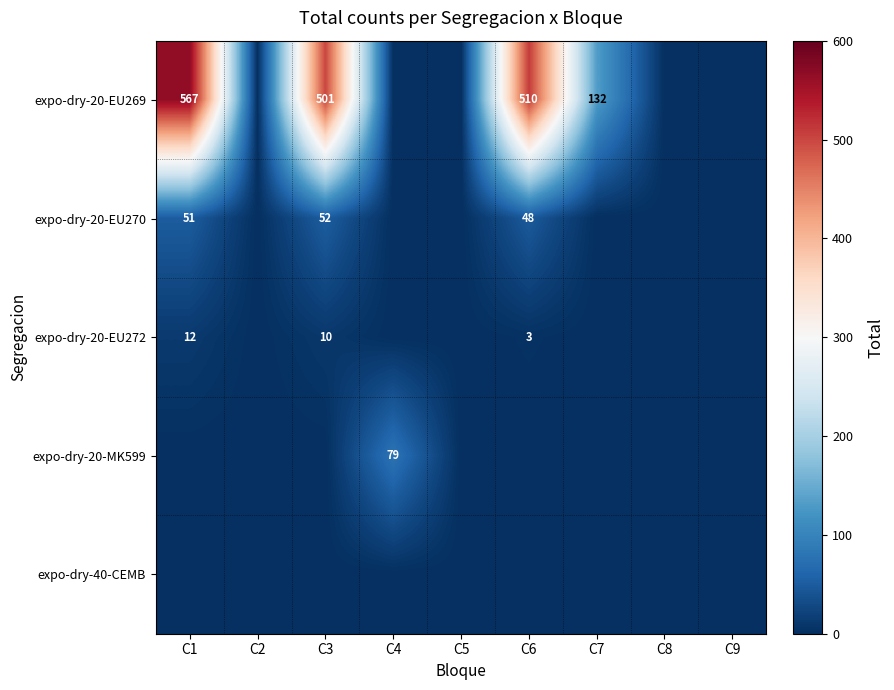

What is the difference between the expo-dry-20-EU269 values at C7 and C3?

369